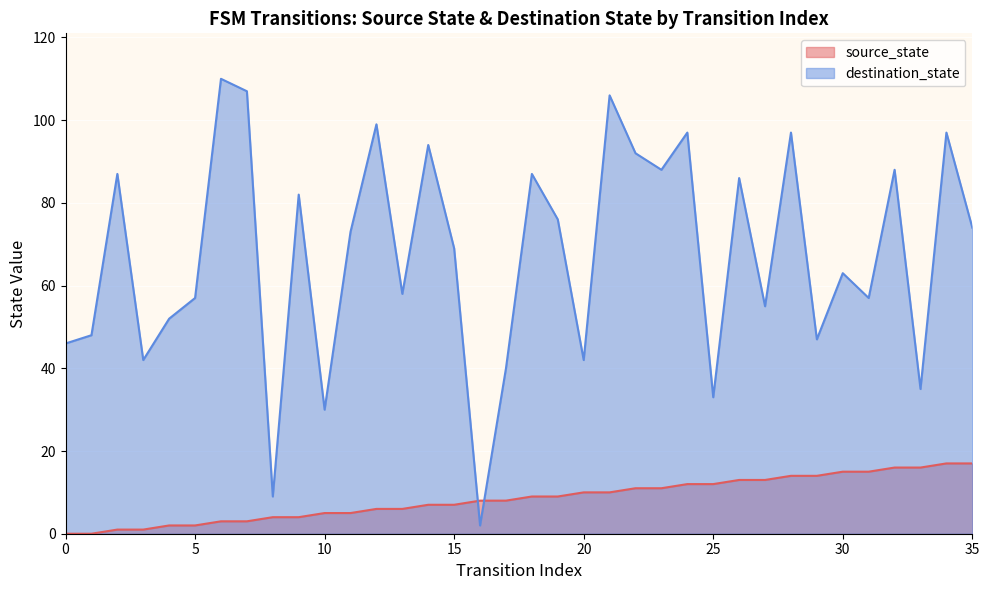

How many lines are shown in the chart?

2